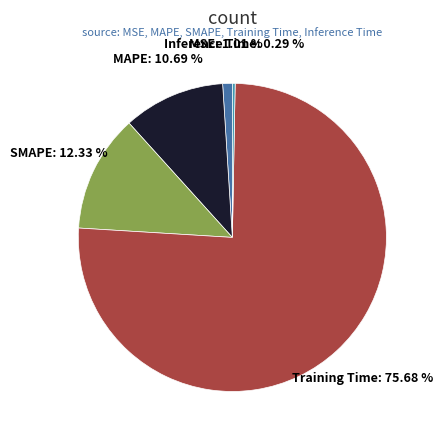

Is there a majority slice in this chart?

Yes